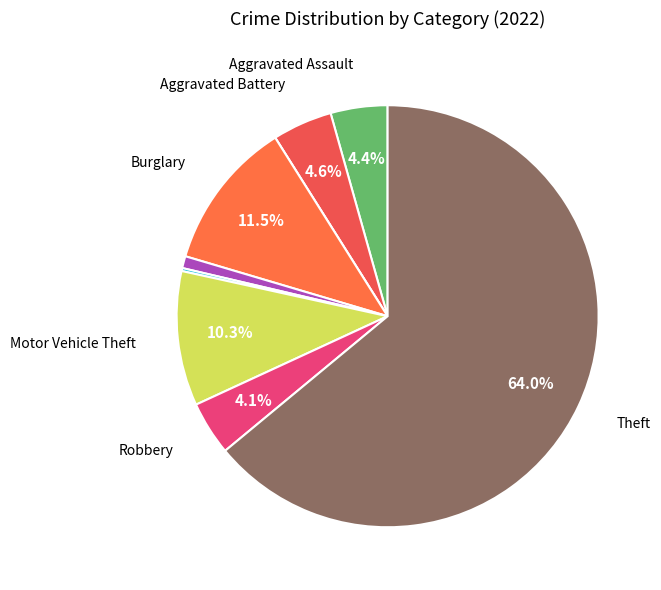

Is there a majority slice in this chart?

Yes